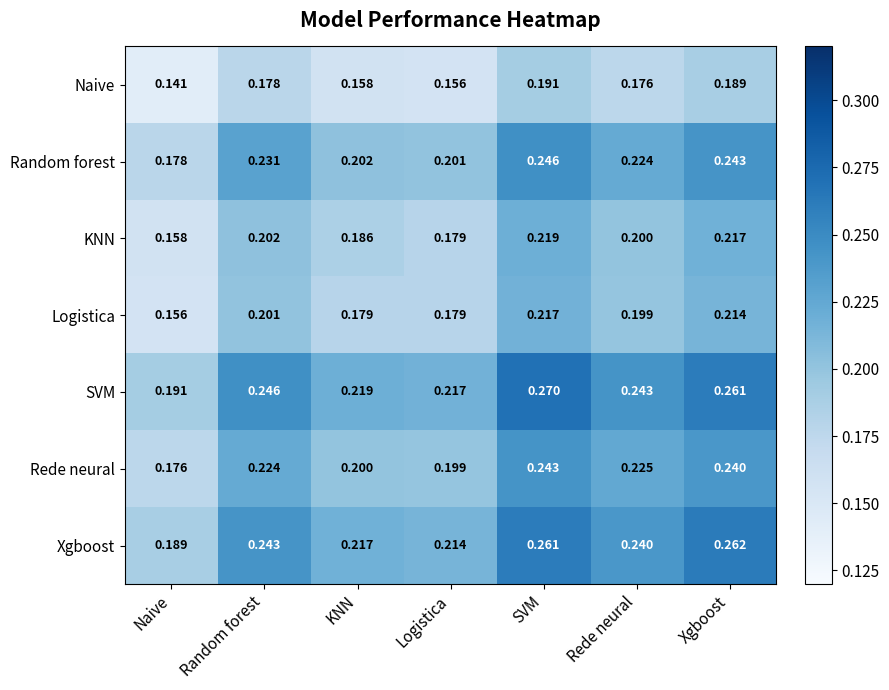

List the labels in order of Random forest value, largest first.

SVM, Xgboost, Random forest, Rede neural, KNN, Logistica, Naive